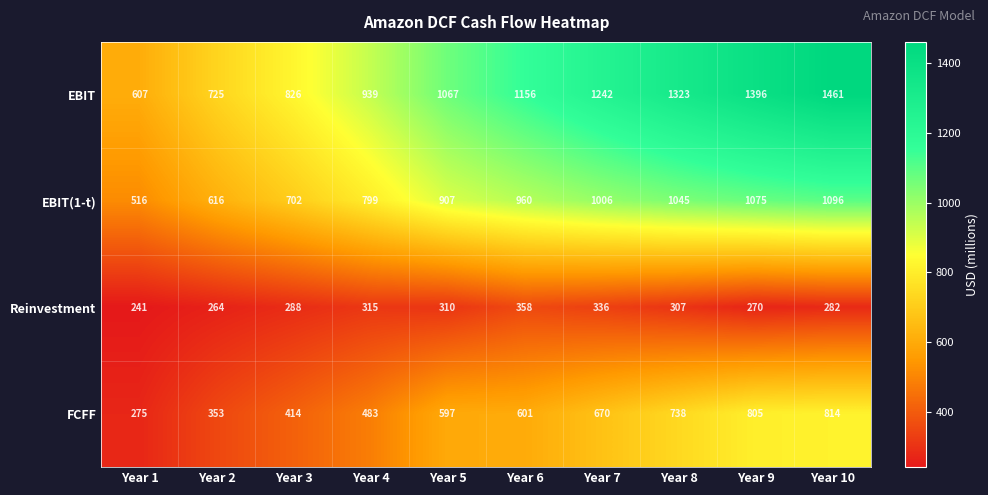

Rank the series by their average value, from lowest to highest.

Reinvestment, FCFF, EBIT(1-t), EBIT